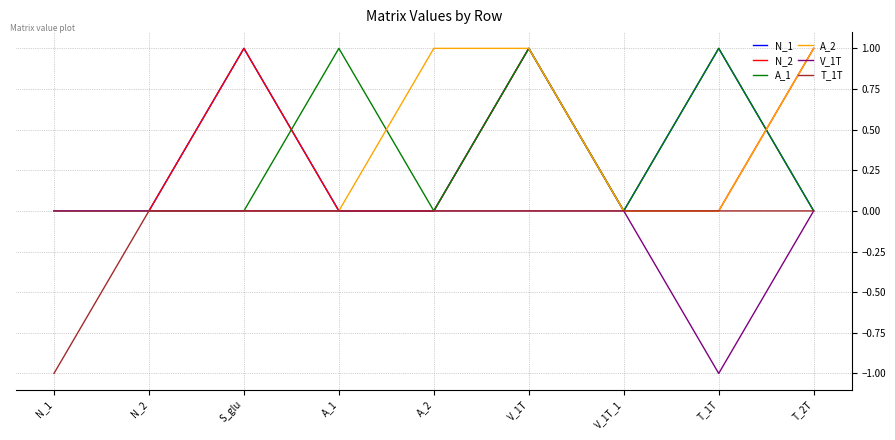

At which category is the sum across all series the highest?

V_1T